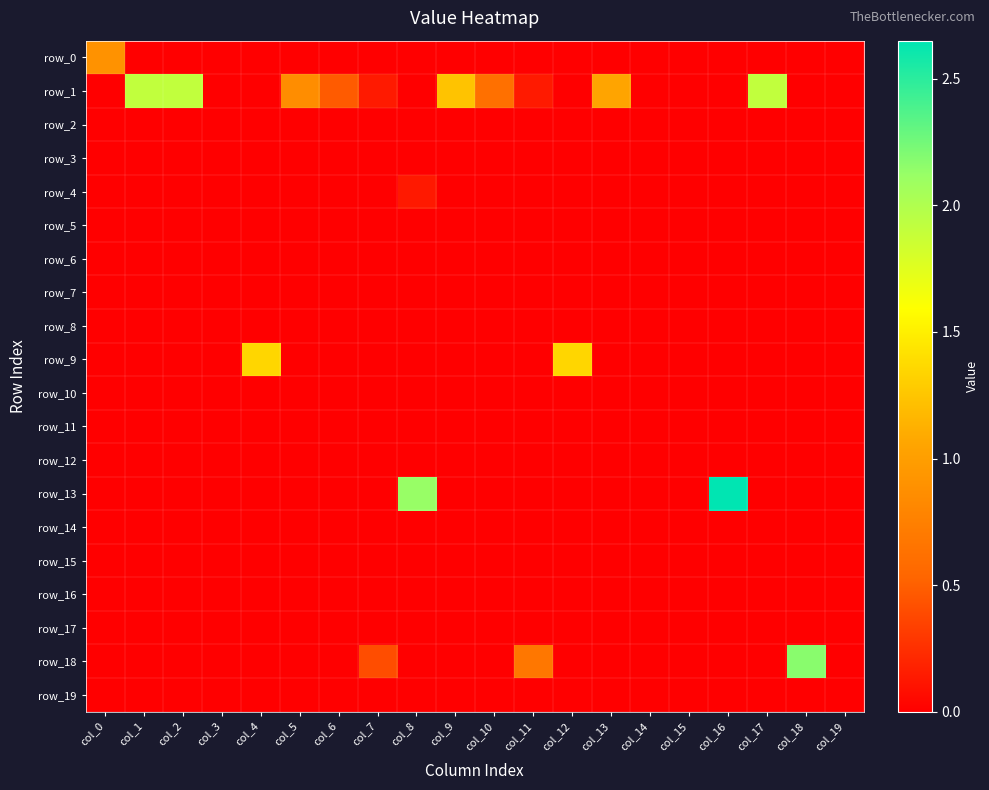

What is the greatest value displayed?

2.7